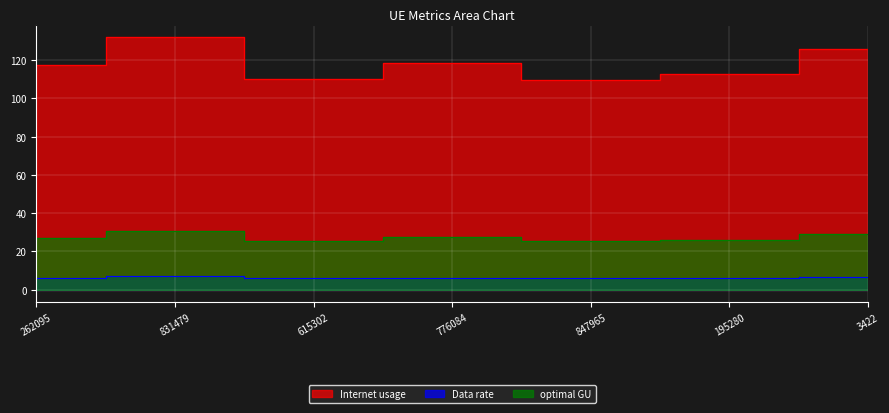

True or false: optimal GU and Data rate cross at least once.

False